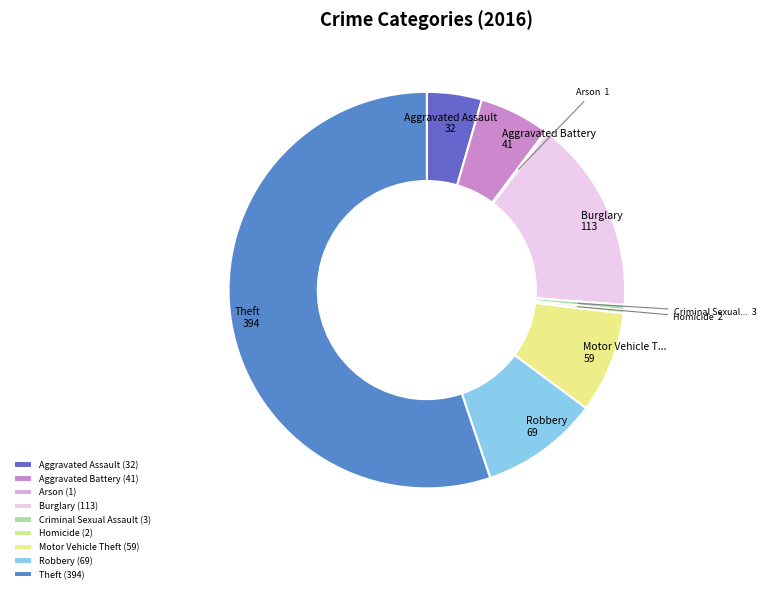

Does Theft account for over 50% of the chart?

Yes